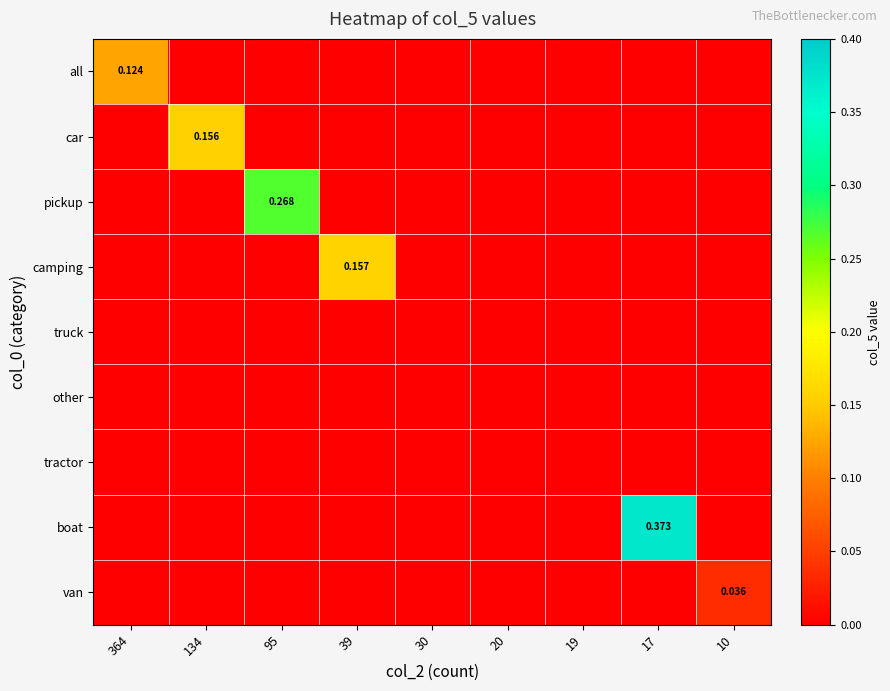

Is the value of tractor at 30 greater than the value of camping at 10?

No